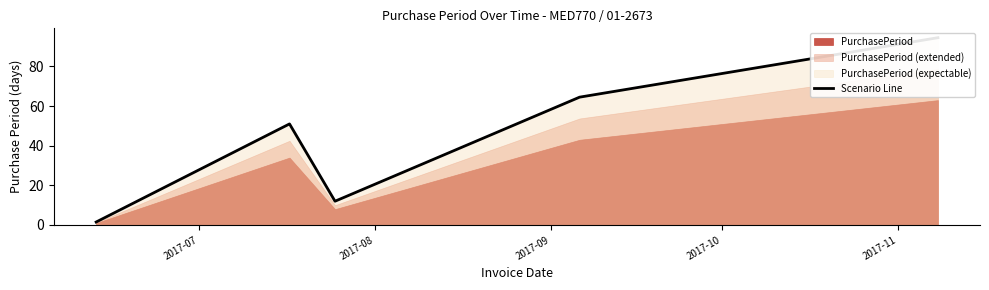

What is the maximum value shown in the chart?

94.5